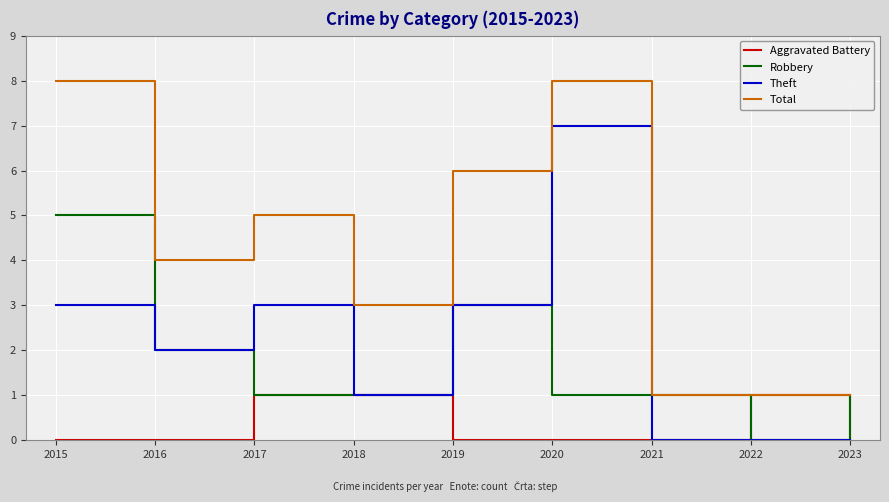

What is the difference between the highest and lowest values at 2016?

4